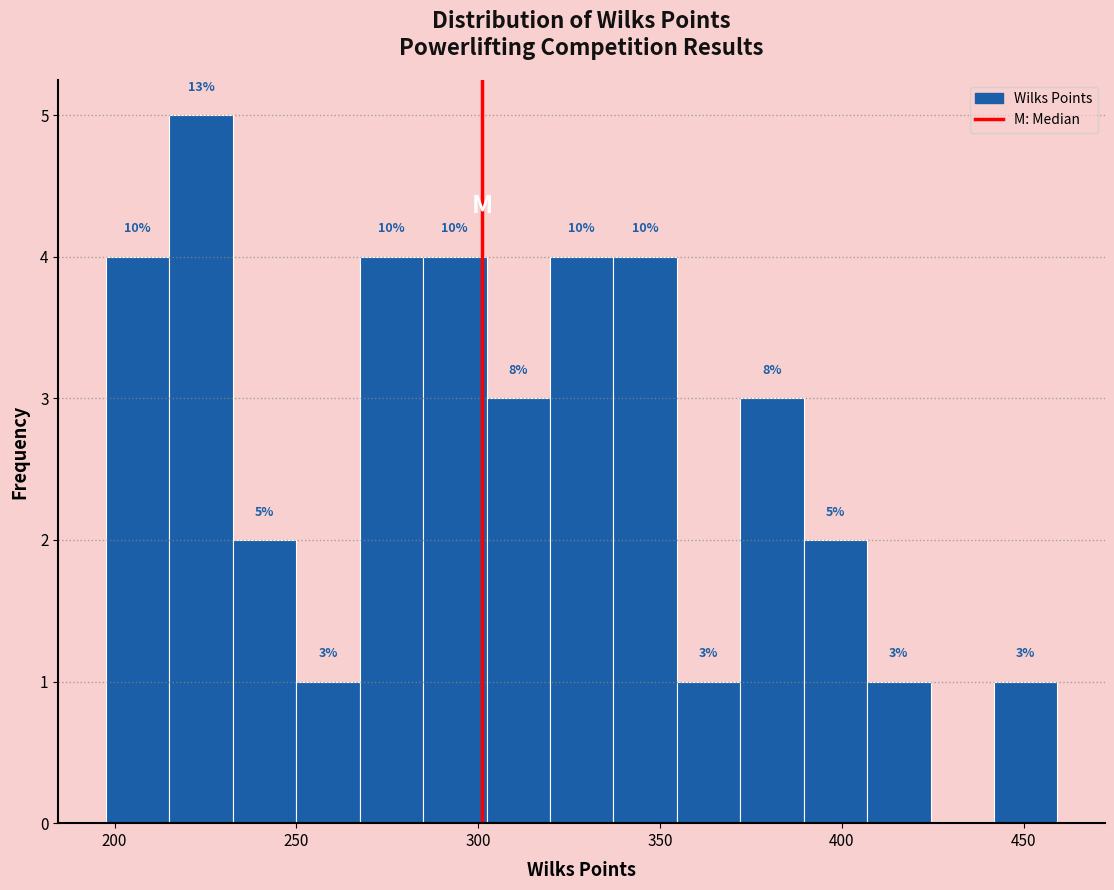

Around what value on the x-axis is the tallest bar? Give the approximate position of its centre, as read against the axis.

225